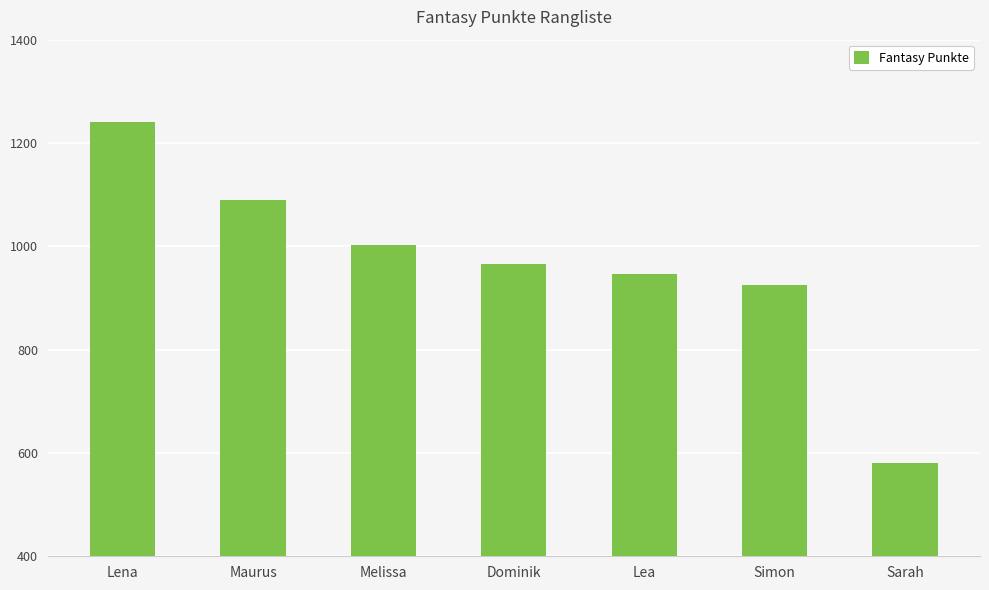

At which label is the value closest to 910?

Simon